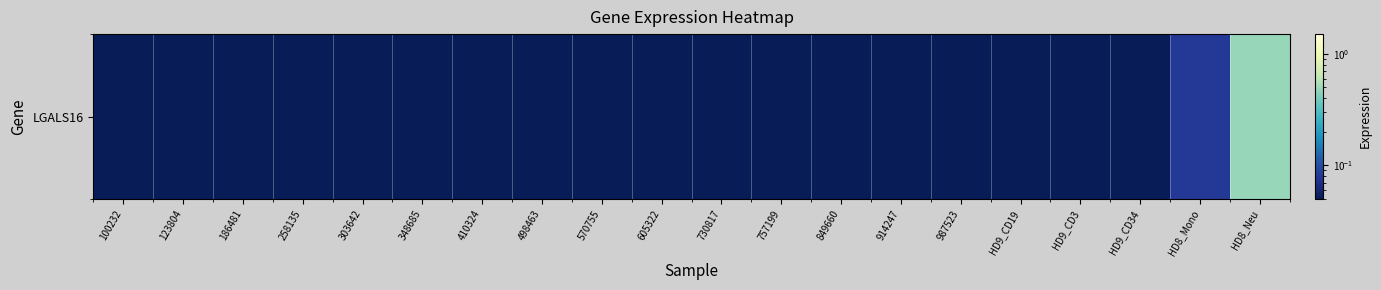

Rank the categories by value from highest to lowest.

HD8_Neu, HD8_Mono, 100232, 123804, 186481, 258135, 303642, 348685, 410324, 498463, 570755, 605322, 730817, 757199, 849660, 914247, 987523, HD9_CD19, HD9_CD3, HD9_CD34